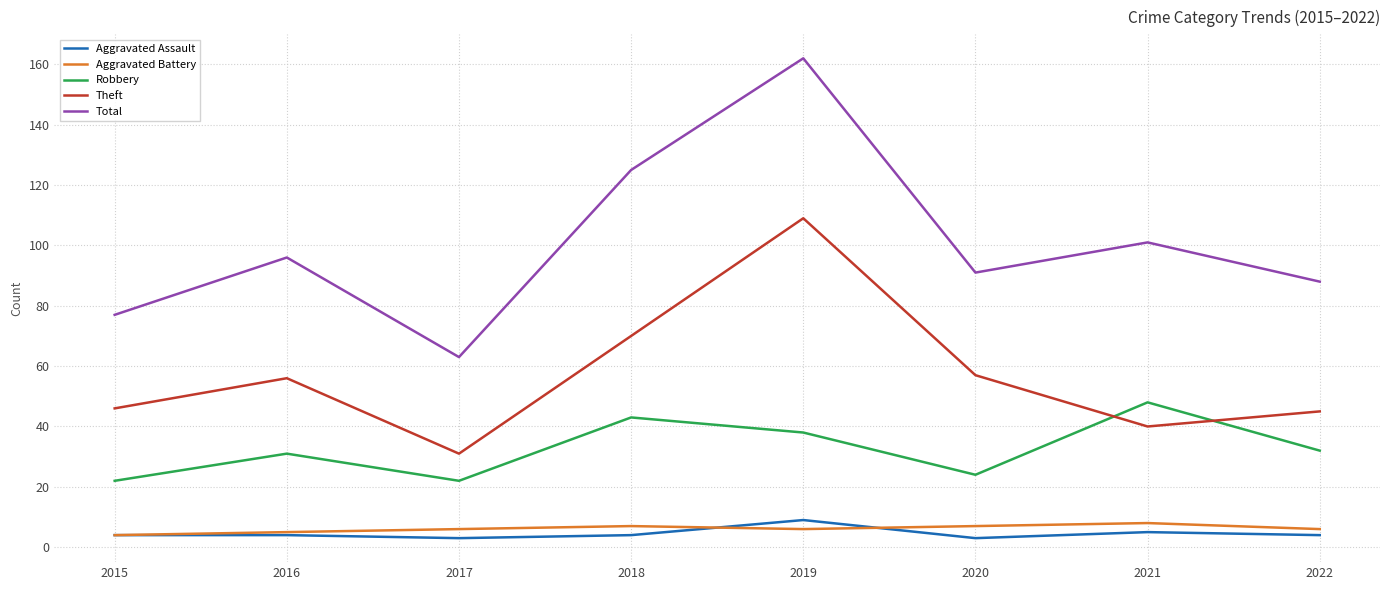

Reading left to right, transcribe all the data shown in this chart.

Aggravated Assault: 2015=4	2016=4	2017=3	2018=4	2019=9	2020=3	2021=5	2022=4
Aggravated Battery: 2015=4	2016=5	2017=6	2018=7	2019=6	2020=7	2021=8	2022=6
Robbery: 2015=22	2016=31	2017=22	2018=43	2019=38	2020=24	2021=48	2022=32
Theft: 2015=46	2016=56	2017=31	2018=70	2019=109	2020=57	2021=40	2022=45
Total: 2015=77	2016=96	2017=63	2018=125	2019=162	2020=91	2021=101	2022=88